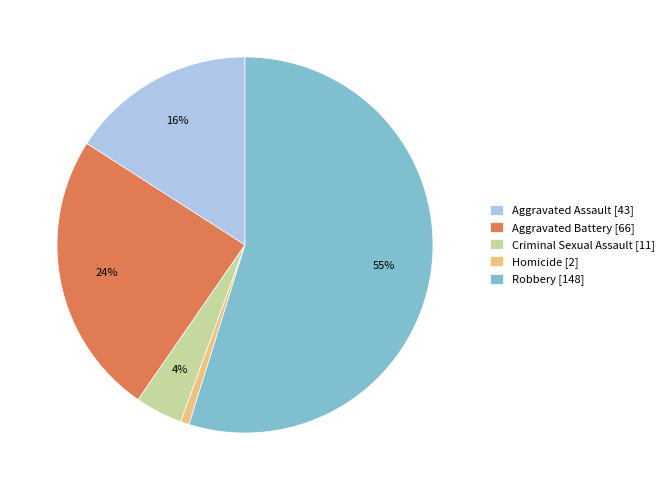

What is the majority slice?

Robbery